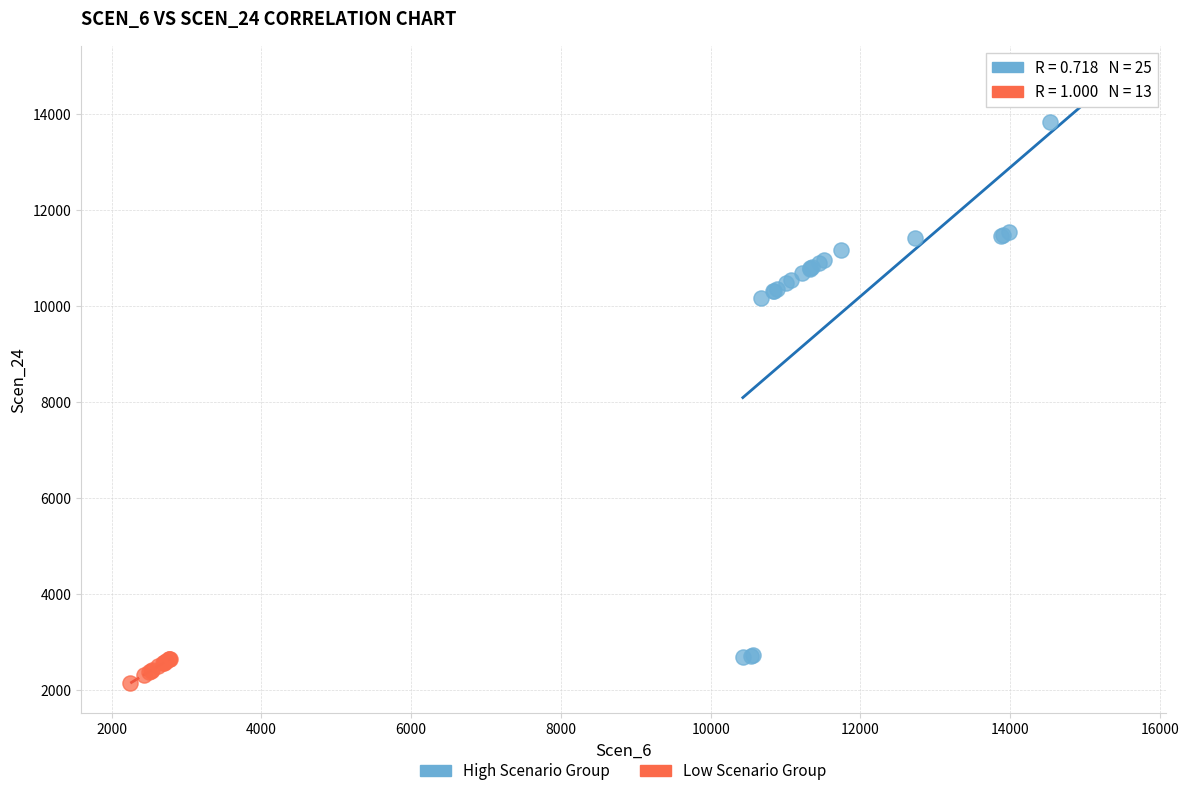

Which series reaches the maximum Y coordinate?

High Scenario Group